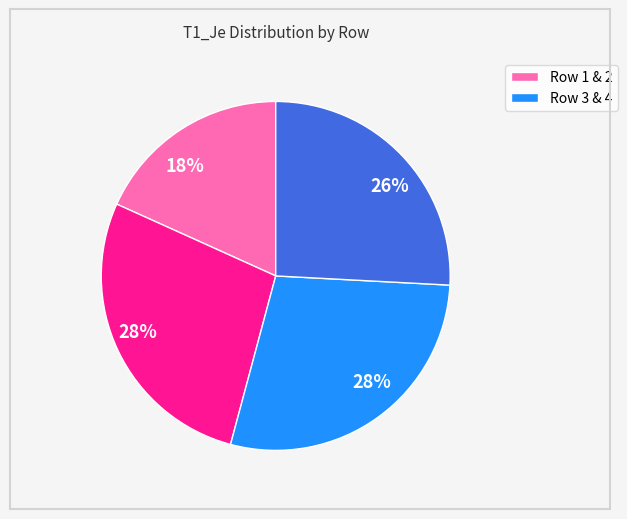

Is there any slice that represents more than half of the pie?

No